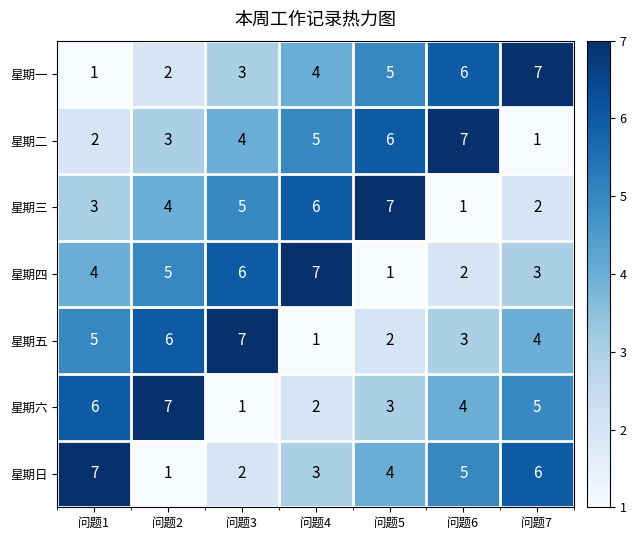

What is the spread (max minus min) of values at 问题3?

6